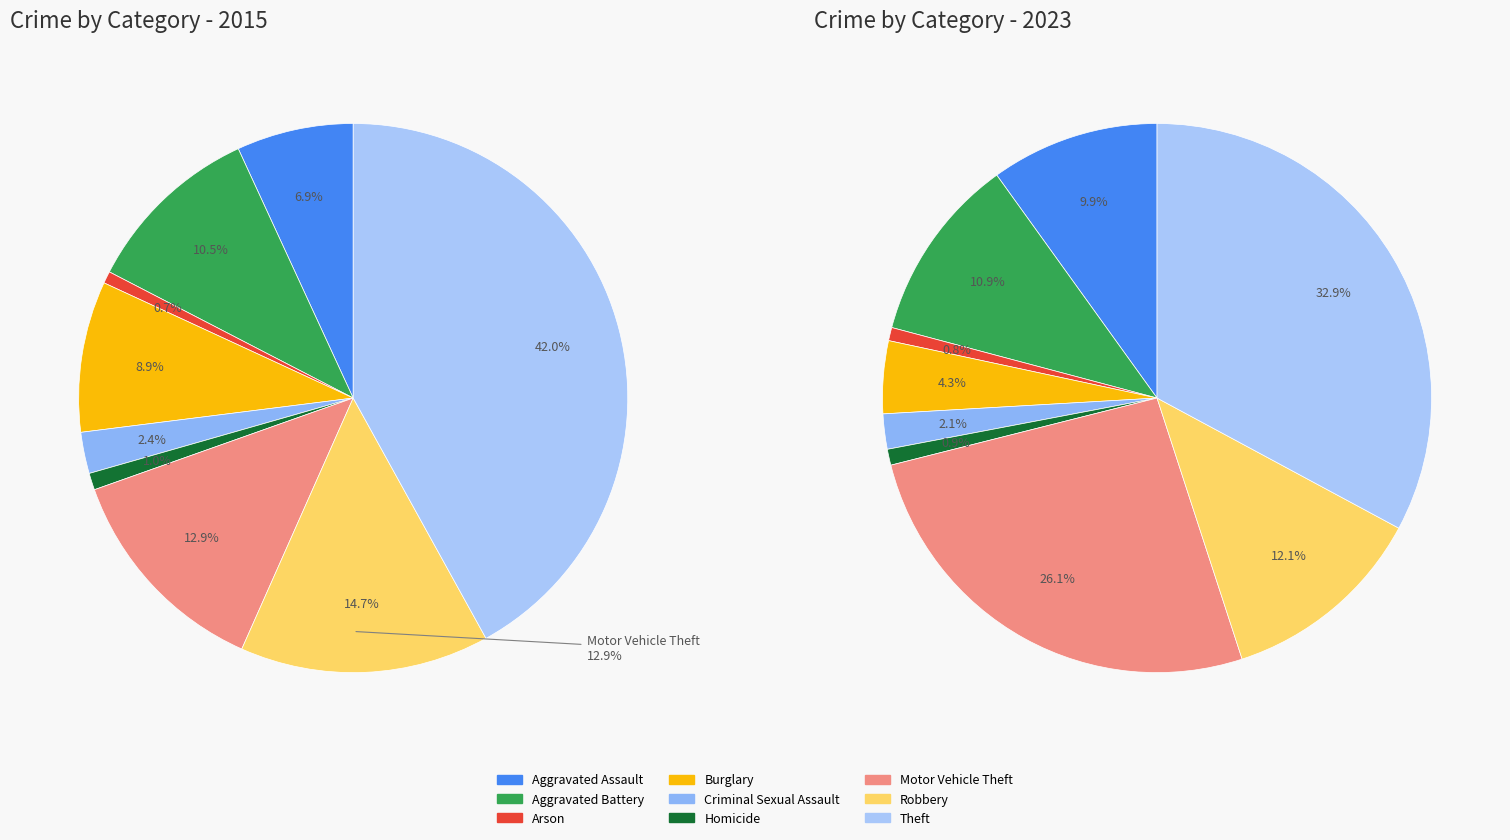

Approximately how many times larger is the value at Arson compared to Aggravated Battery?

0.1